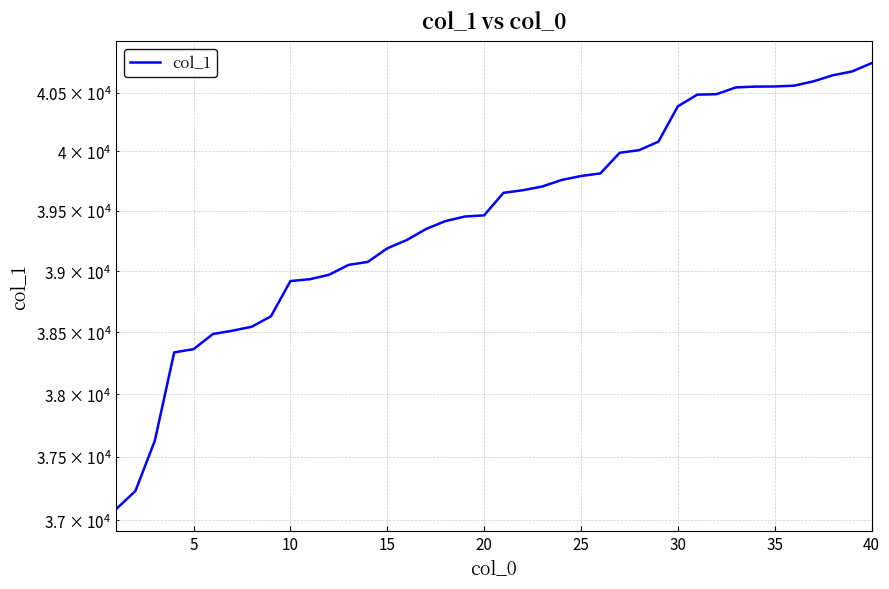

Reading left to right, extract all data points from this chart.

37088	37231	37628	38337	38363	38486	38513	38545	38631	38919	38934	38971	39052	39077	39189	39257	39349	39415	39453	39463	39651	39673	39704	39759	39792	39814	39988	40010	40082	40382	40482	40486	40544	40551	40552	40559	40596	40648	40681	40752